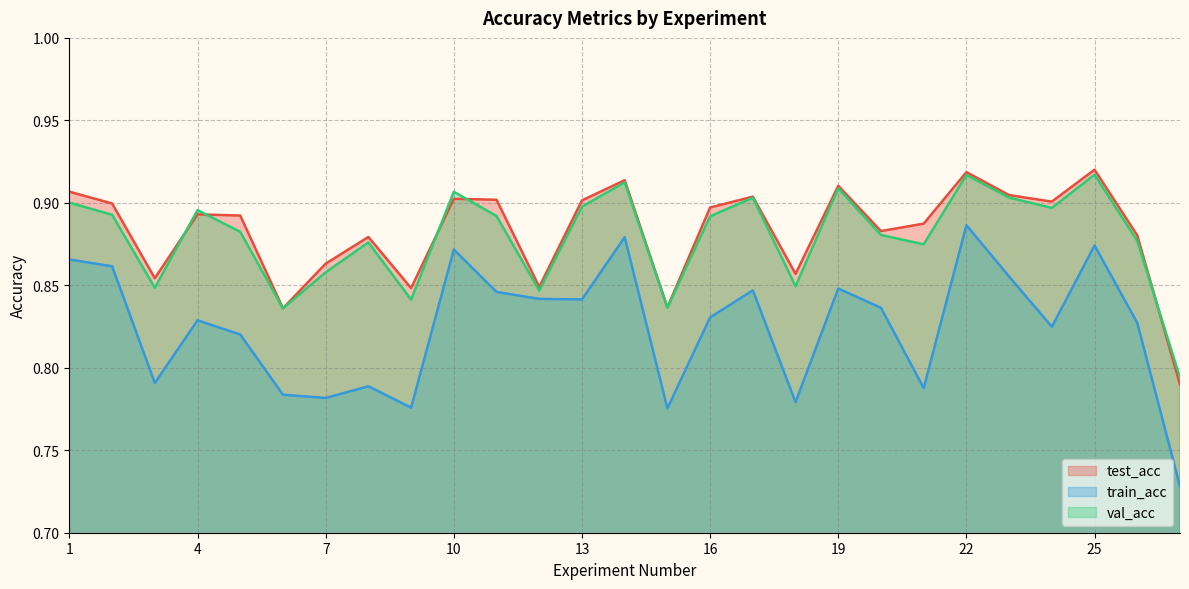

At which label is val_acc closest to 0?

27